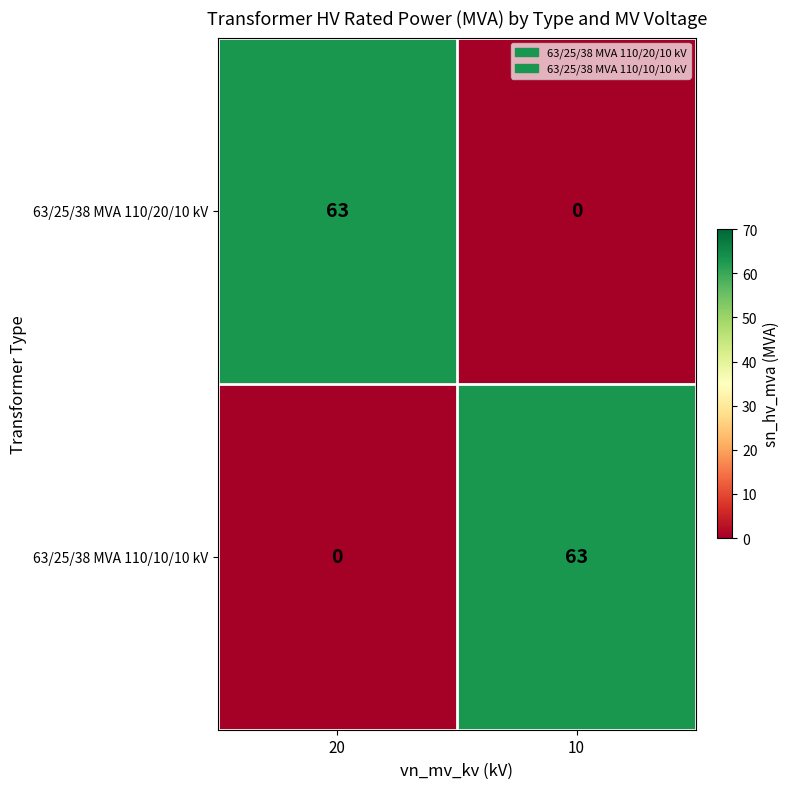

How many series are shown in this chart?

2